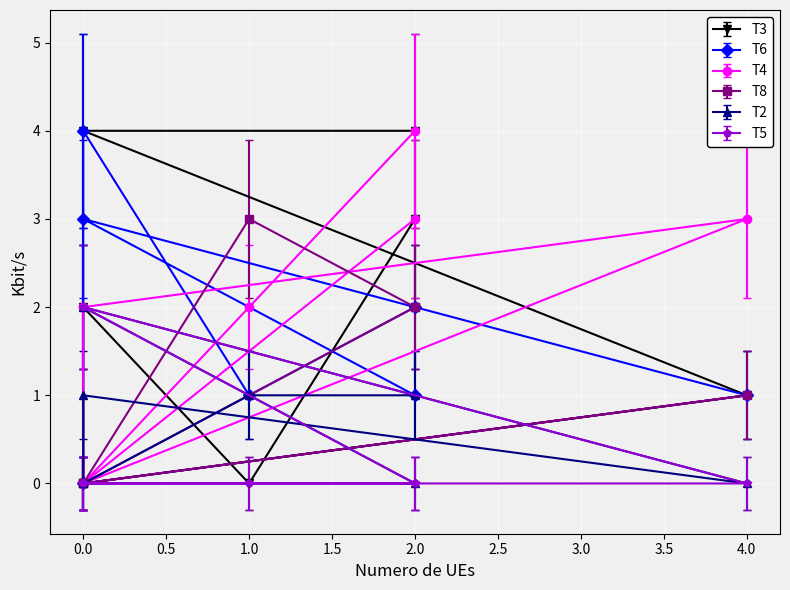

List the series in order of their peak value, lowest first.

T2, T5, T8, T3, T6, T4